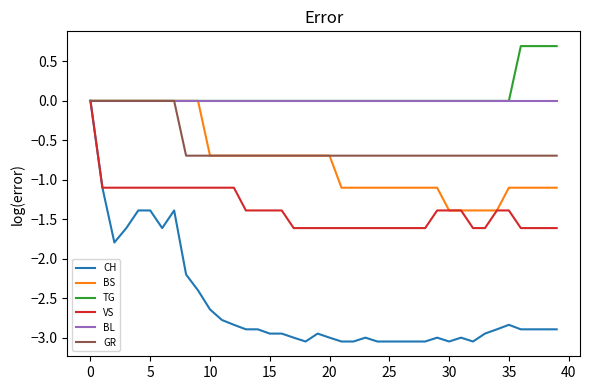

Which series has the widest spread of values?

CH